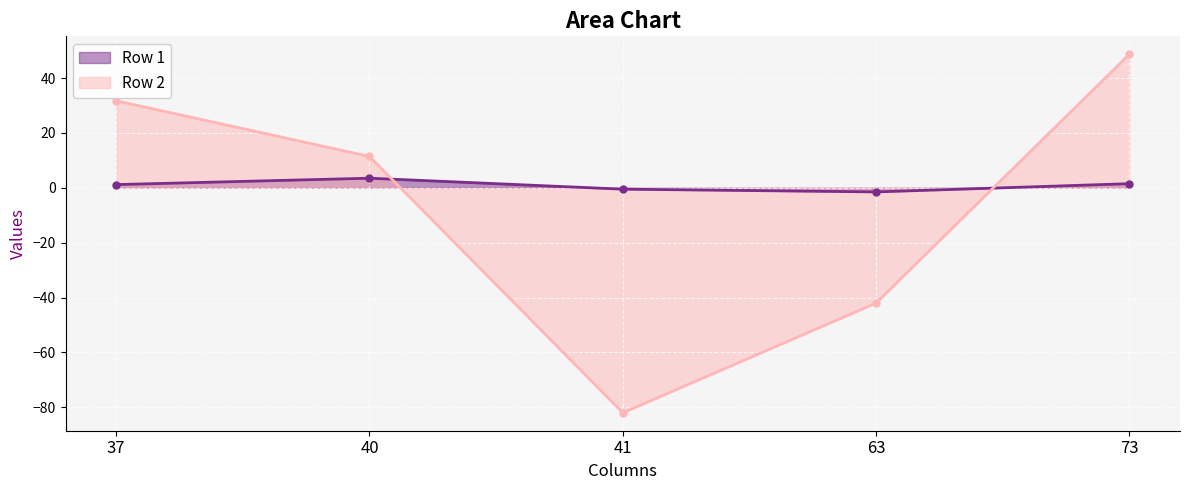

How many lines are shown in the chart?

2